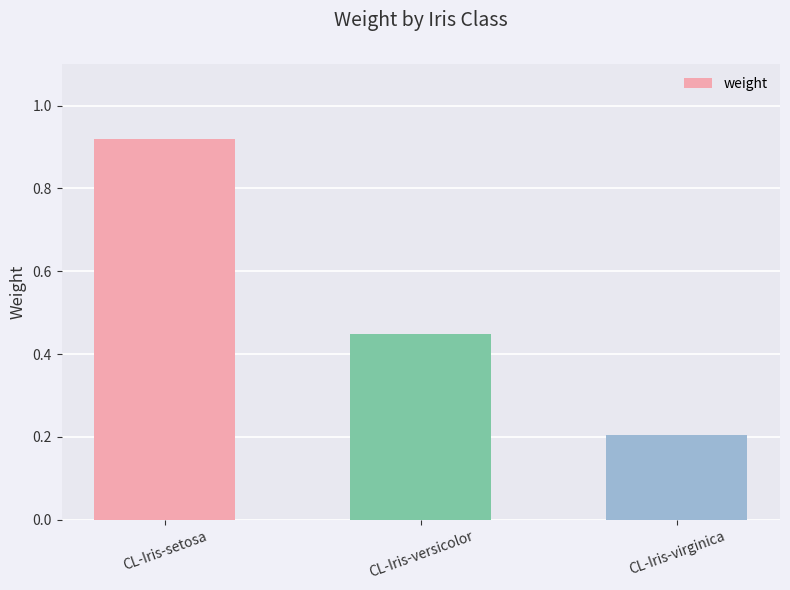

The chart shows a value of 0.3 at CL-Iris-virginica. True or false?

False